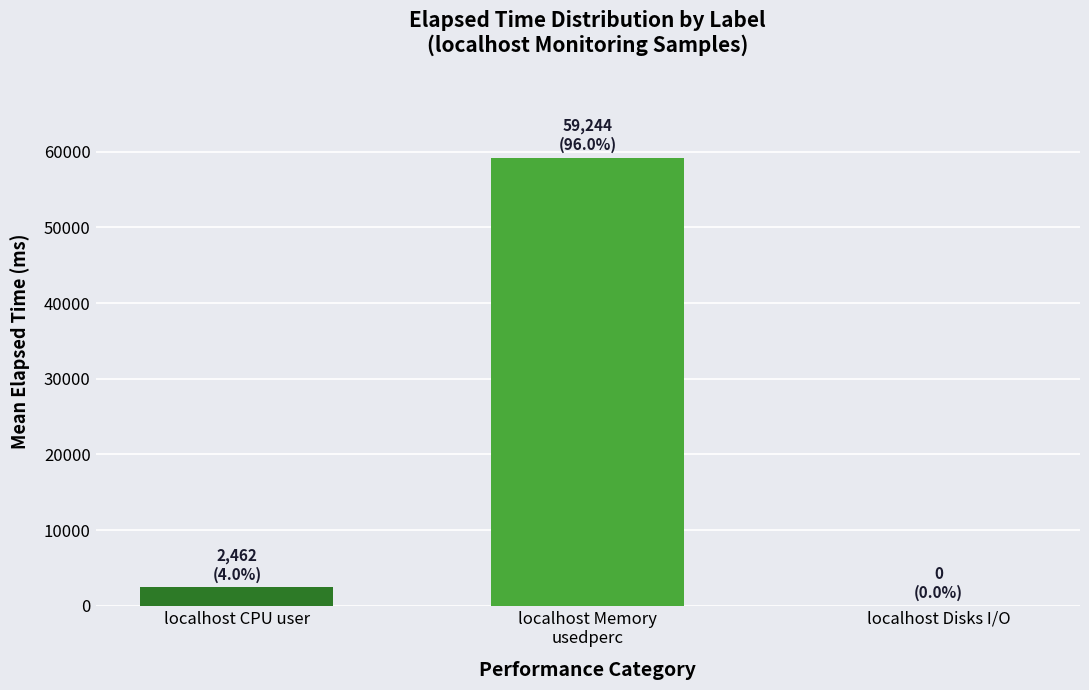

What is the change in value from localhost CPU user to localhost Disks I/O?

-2462